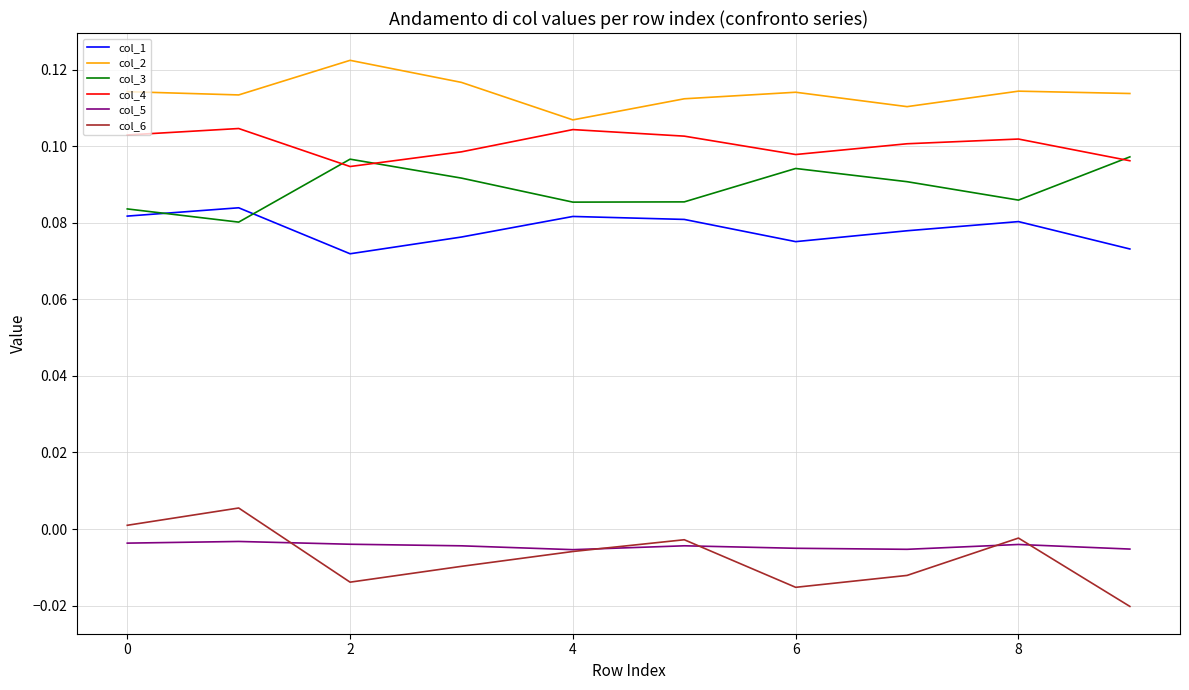

List the series in order of their peak value, highest first.

col_2, col_4, col_3, col_1, col_6, col_5